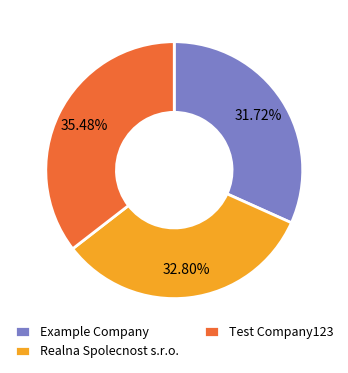

To the nearest percent, what is the average slice percentage?

33%